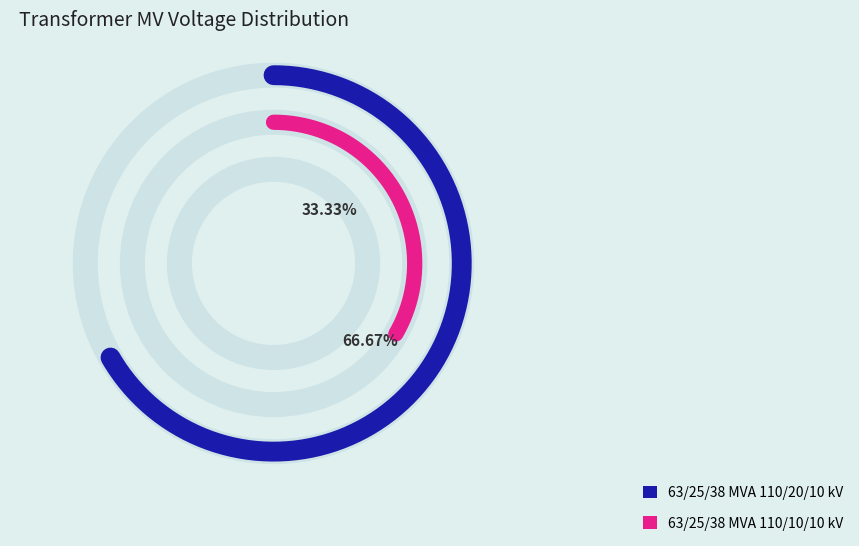

Rank the categories by value from highest to lowest.

63/25/38 MVA 110/20/10 kV, 63/25/38 MVA 110/10/10 kV